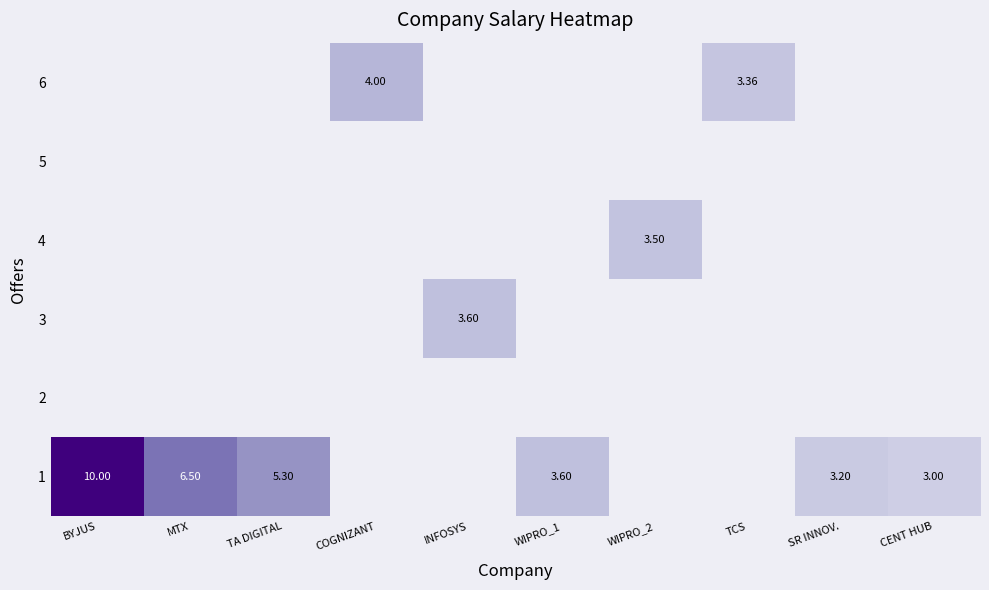

Which label corresponds to the smallest value in the chart?

CENT HUB